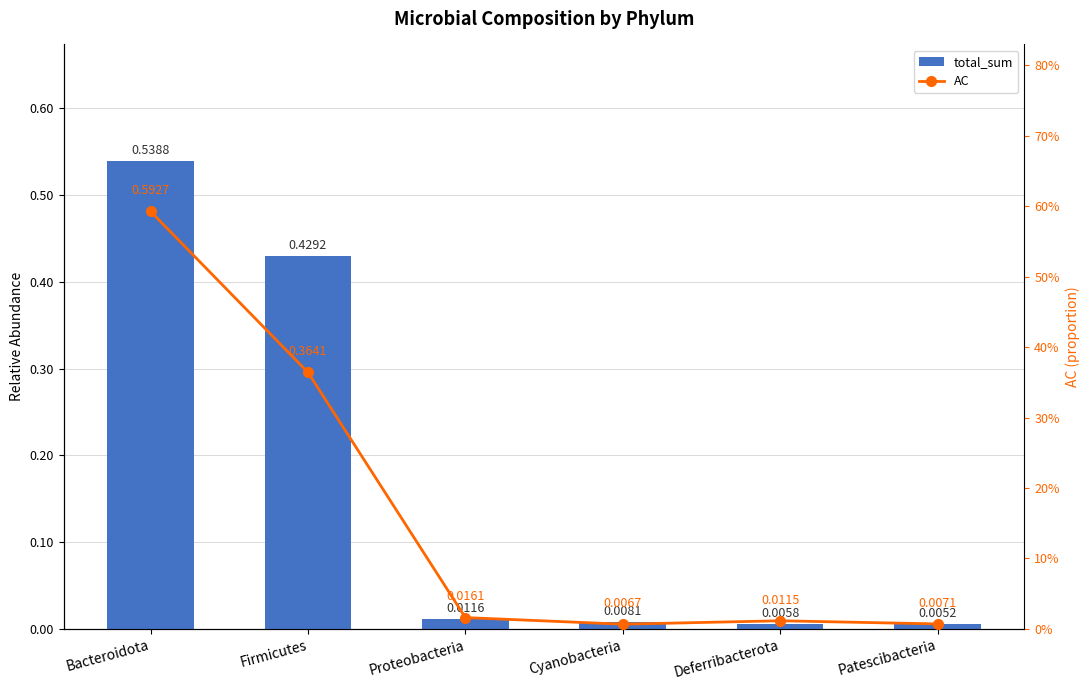

Reading left to right, transcribe all the data shown in this chart.

total_sum: 0.5	0.4	0.0	0.0	0.0	0.0
AC: 0.6	0.4	0.0	0.0	0.0	0.0